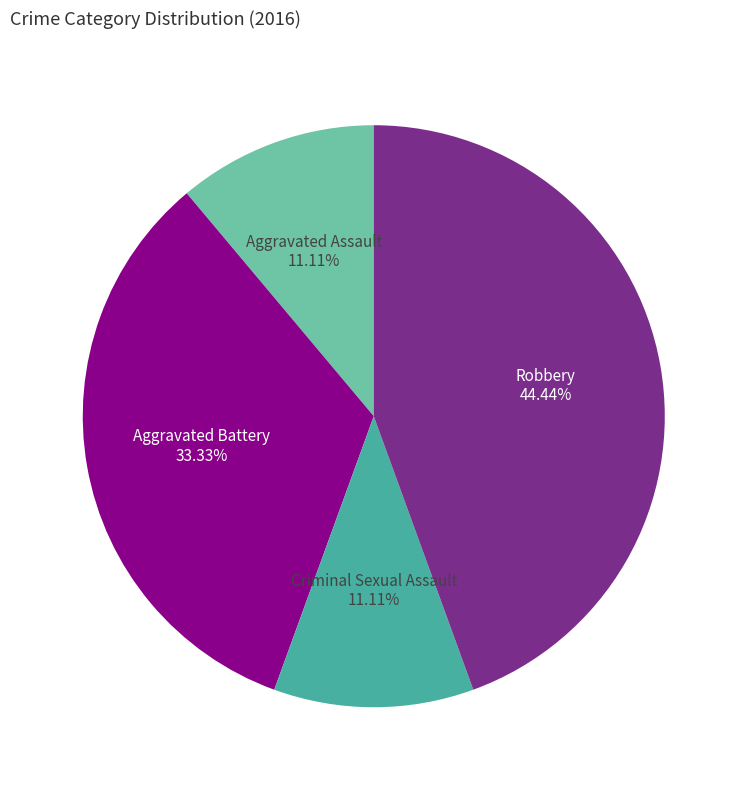

Which has a higher value, Aggravated Battery or Aggravated Assault?

Aggravated Battery